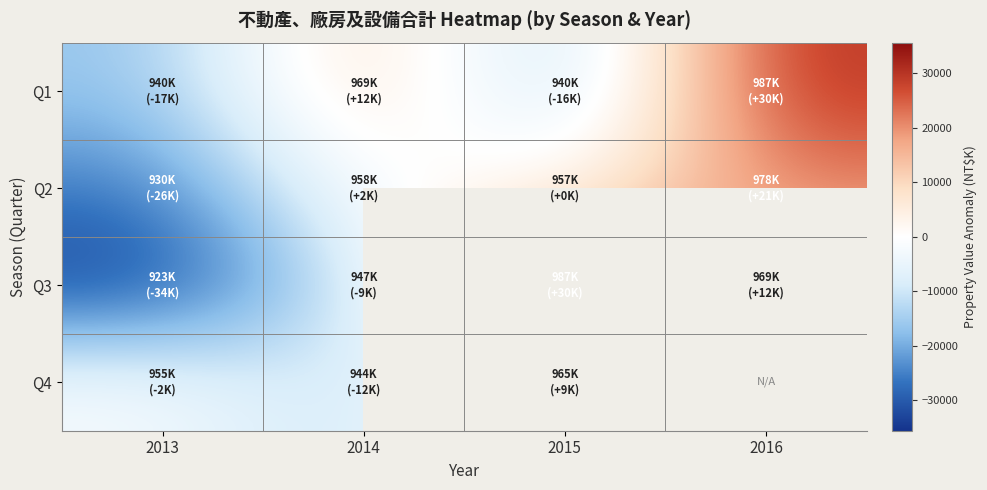

Which series has the largest range (max minus min)?

Q3